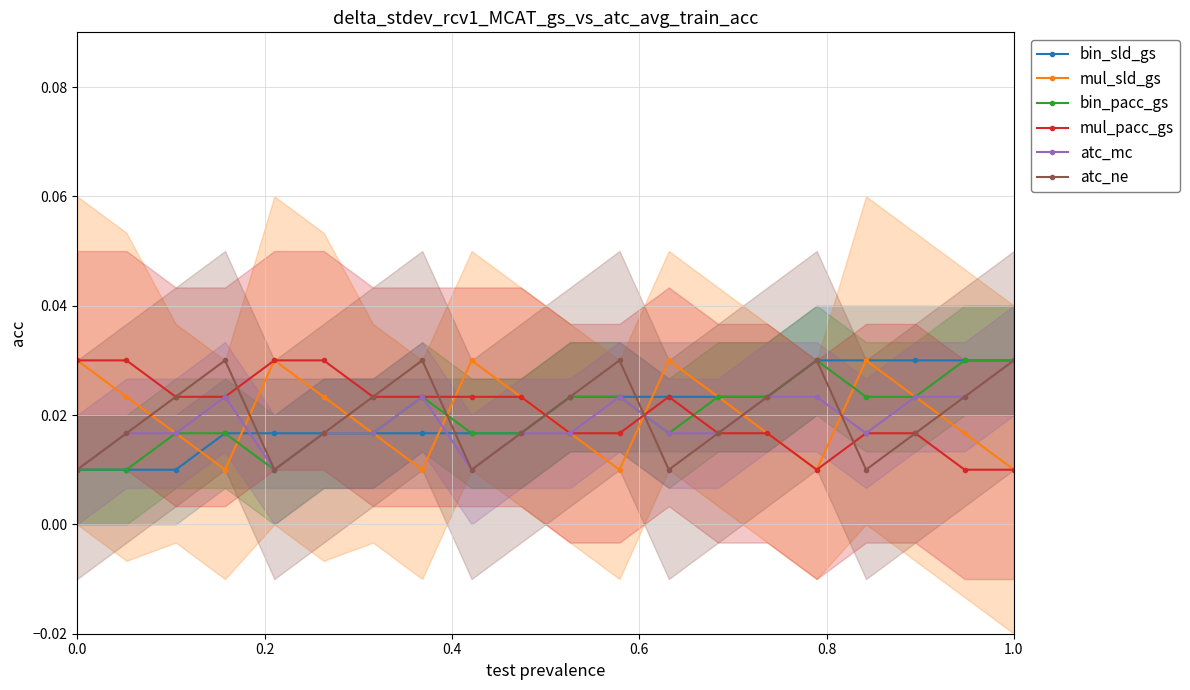

Which category has the highest value in the atc_mc series?

1.0